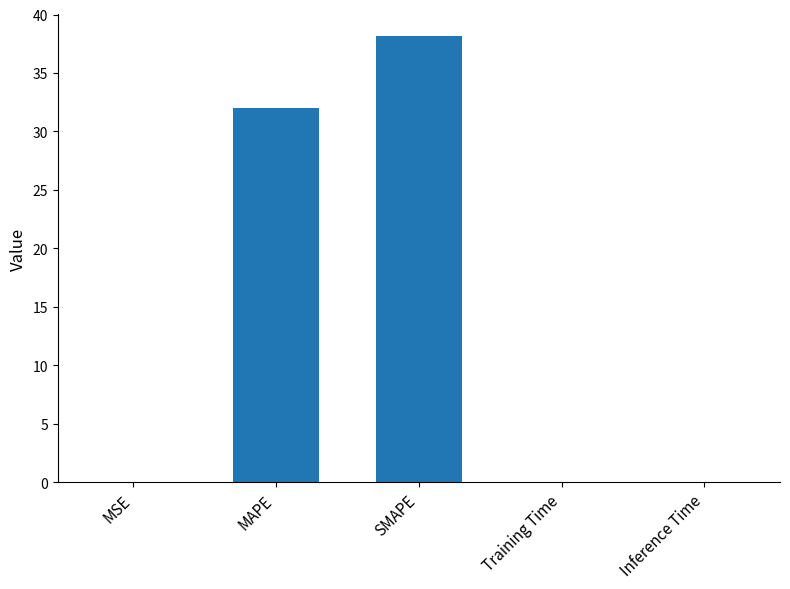

What is the greatest value displayed?

38.1